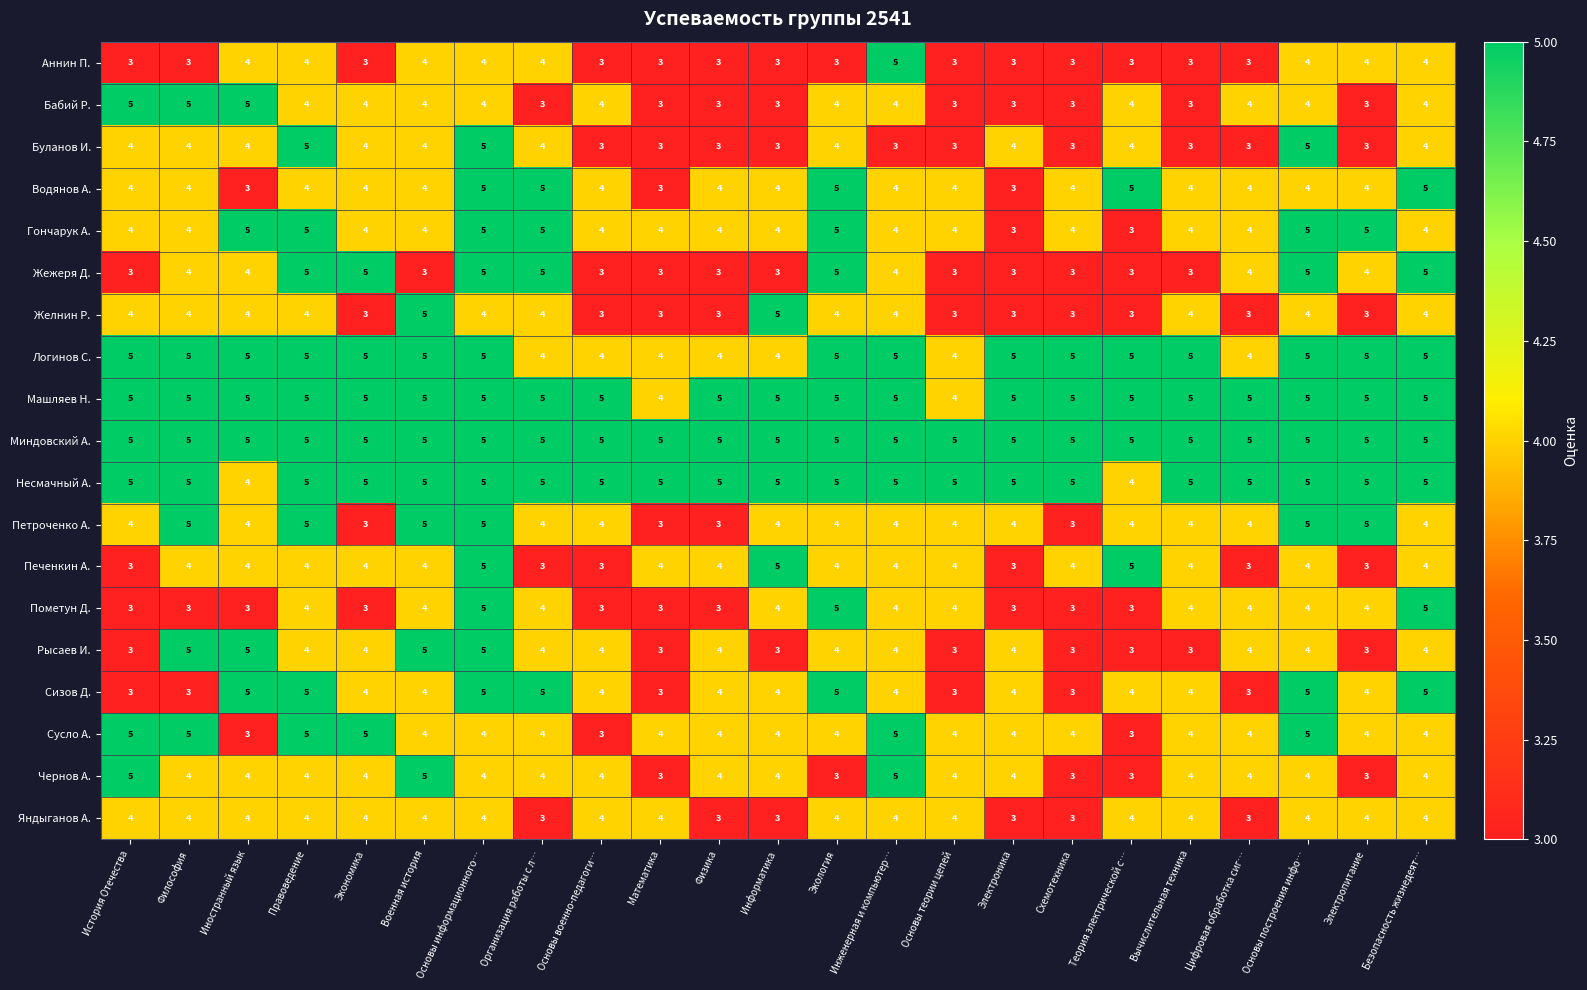

What is the total value across all series at Основы теории цепей?

71